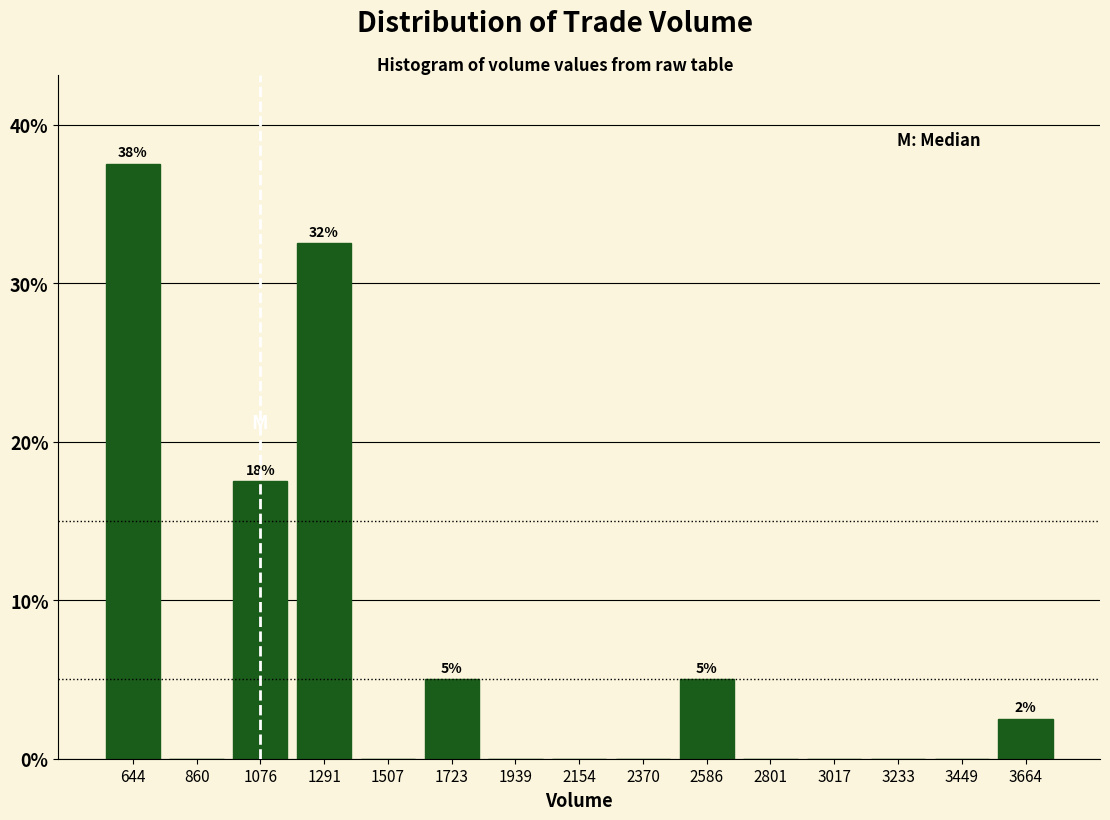

Which range on the x-axis has the tallest bar?

550 to 750